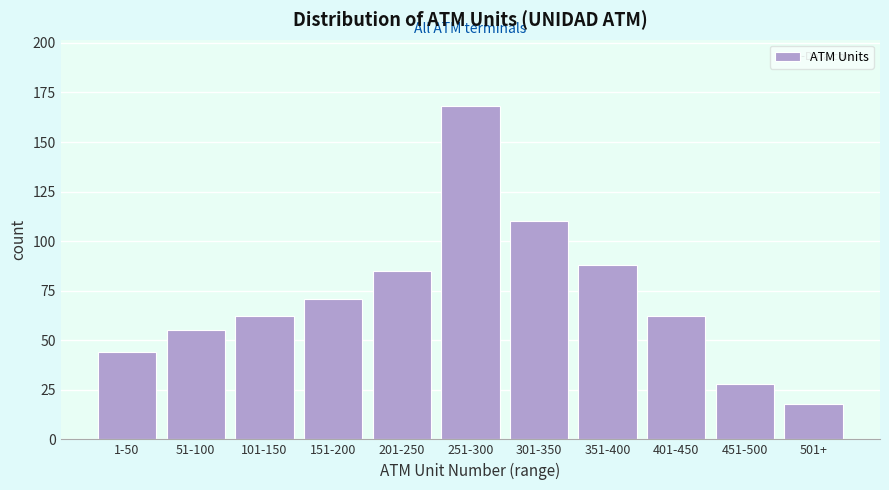

Reading left to right, extract all data points from this chart.

1-50=44	51-100=55	101-150=62	151-200=71	201-250=85	251-300=168	301-350=110	351-400=88	401-450=62	451-500=28	501+=18